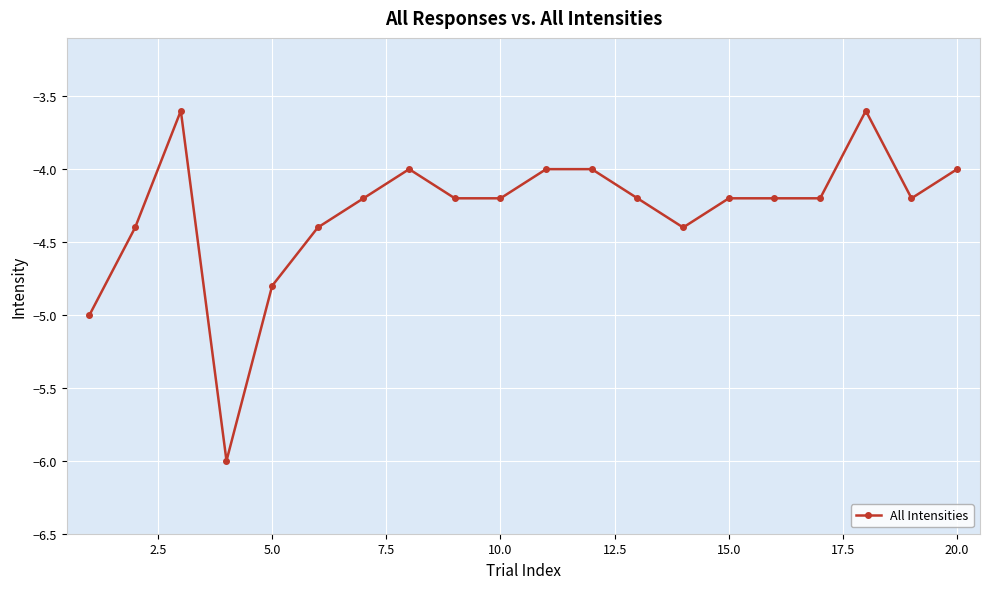

What is the minimum value shown in the chart?

-6.0